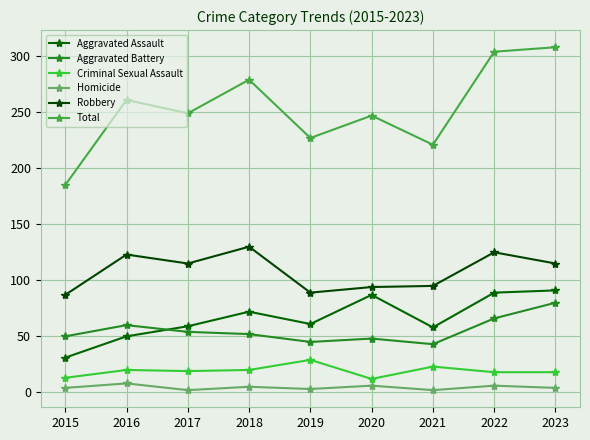

The value of Total at 2023 is 308. True or false?

True